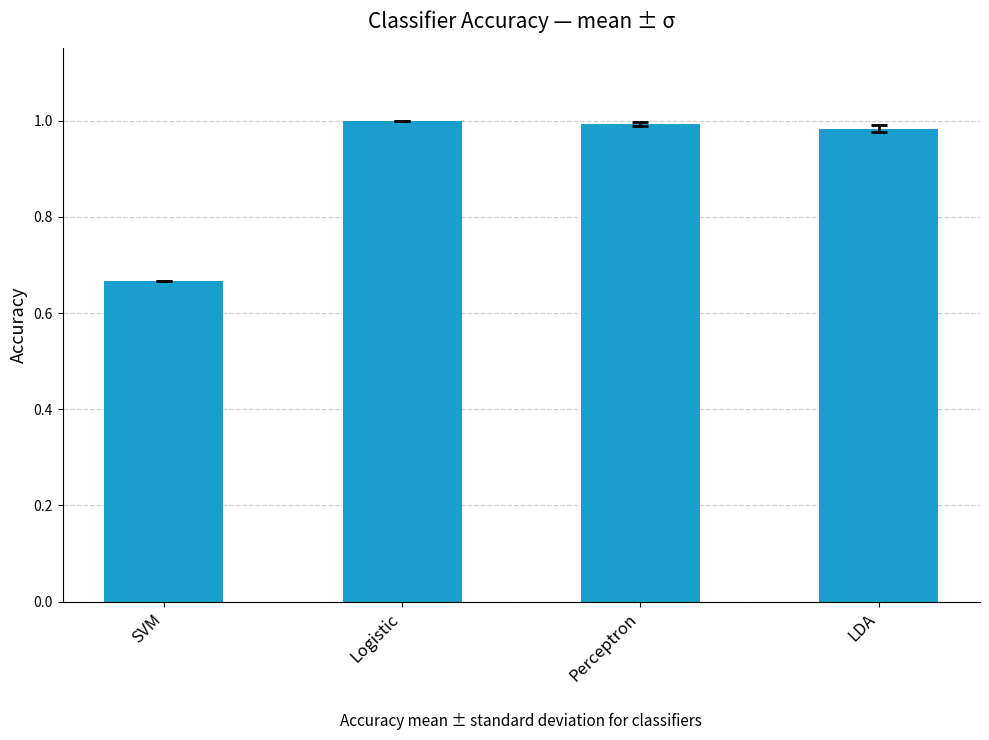

Is it true that the value at Logistic is 1.0?

True